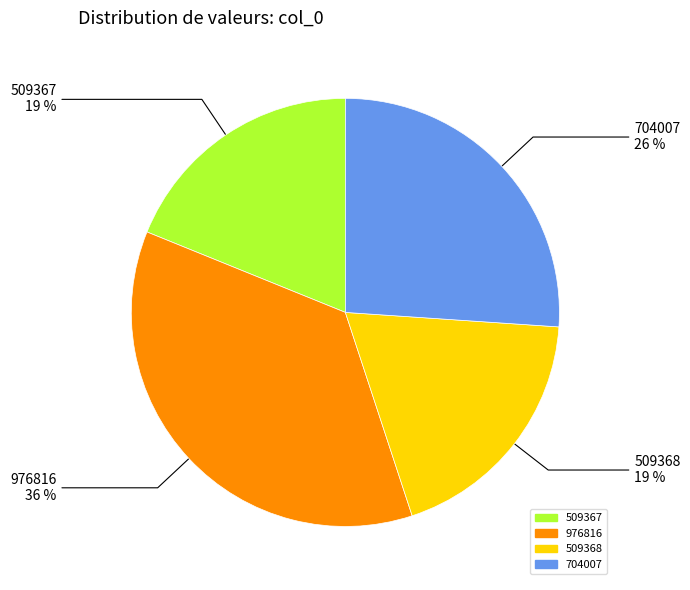

Combined, do 509367 and 976816 account for over 50%?

Yes